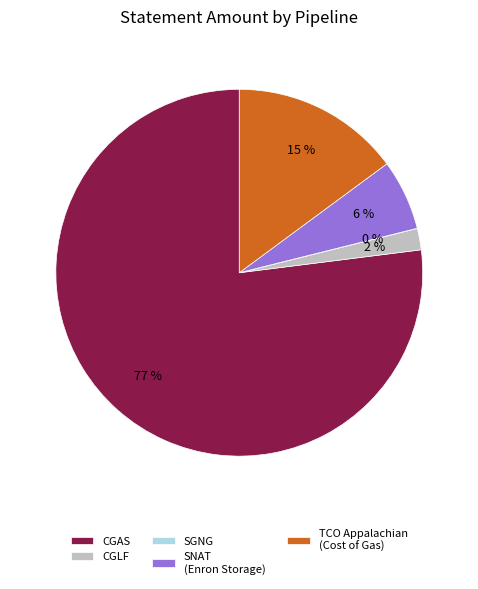

True or false: SNAT (Enron Storage) accounts for 1% of the total.

False